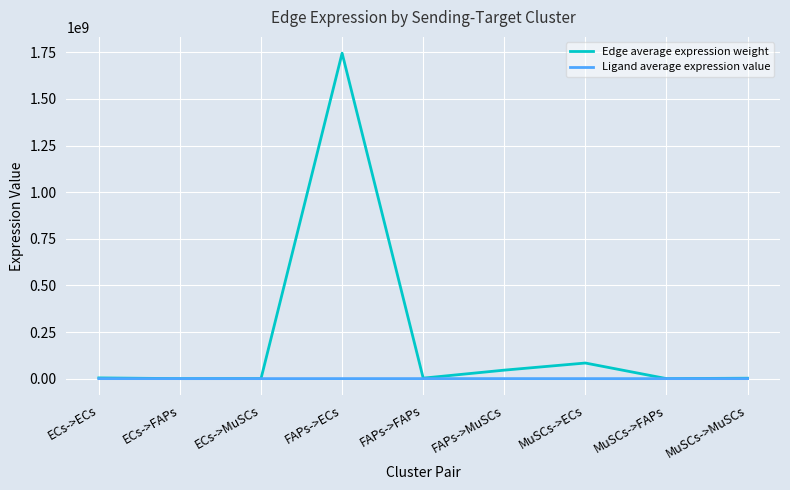

What is the sum of the Ligand average expression value values at FAPs->ECs and ECs->ECs?

98805.5